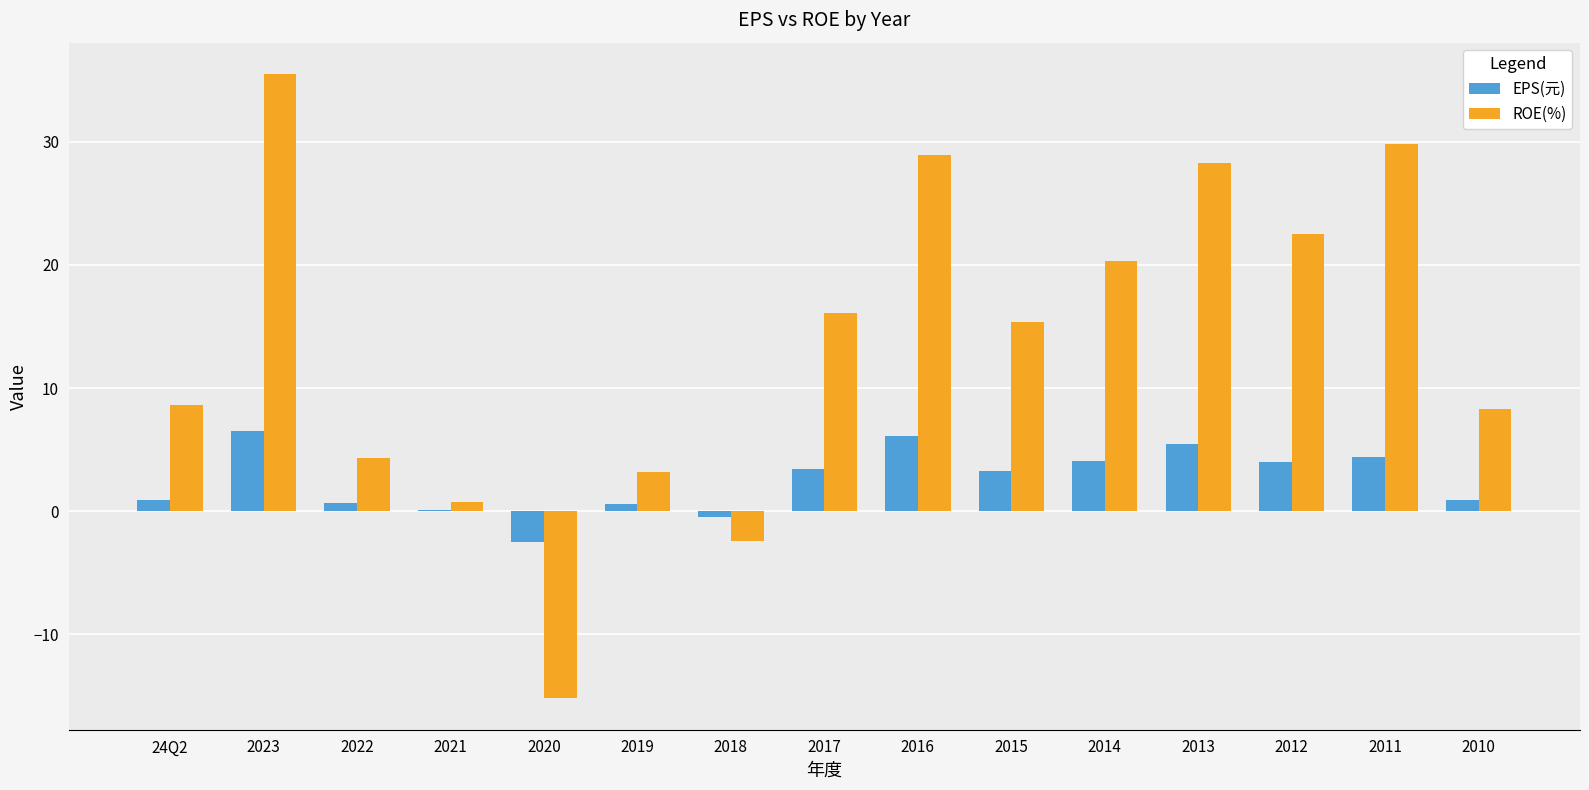

Which category has the highest value in the ROE(%) series?

2023